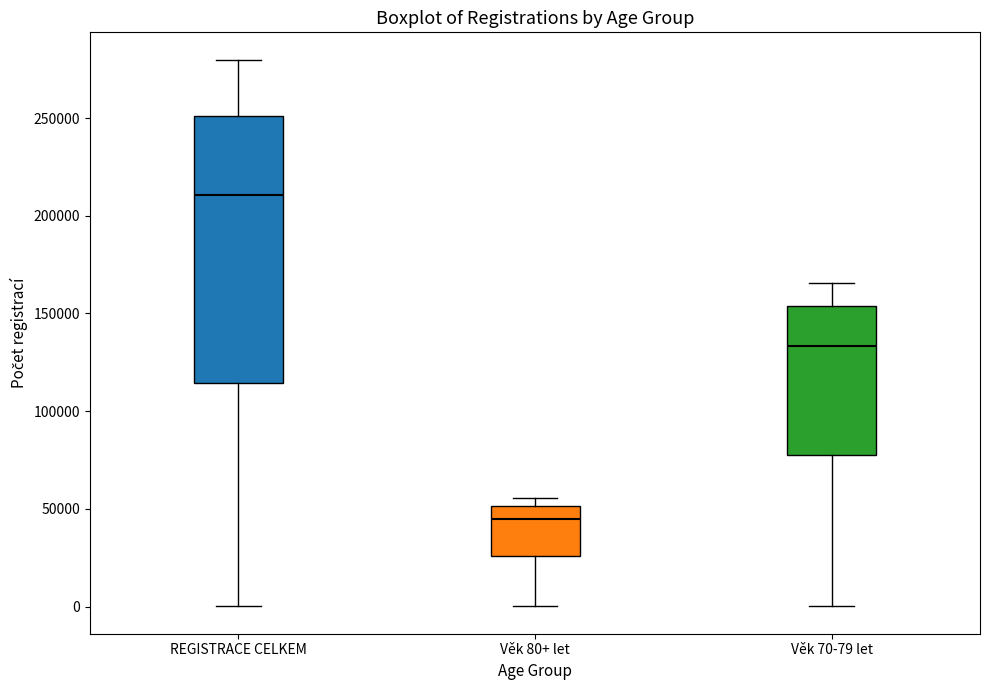

Which box is the tallest, from its lower edge to its upper edge?

REGISTRACE CELKEM